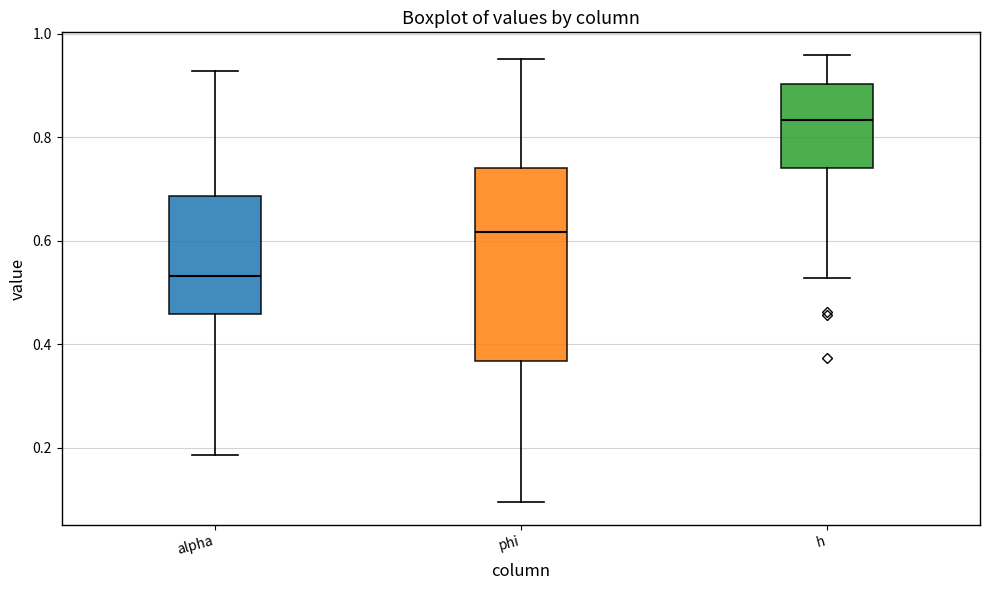

Reading left to right, transcribe this box plot: for each box, give where its median line is, the range the box spans, and where its two whiskers end, as read against the y-axis. The values are not printed on the chart, so give them approximately, as read against the axis.

alpha: median 0.54, box 0.46 to 0.68, whiskers 0.18 to 0.92
phi: median 0.62, box 0.36 to 0.74, whiskers 0.10 to 0.96
h: median 0.84, box 0.74 to 0.90, whiskers 0.52 to 0.96